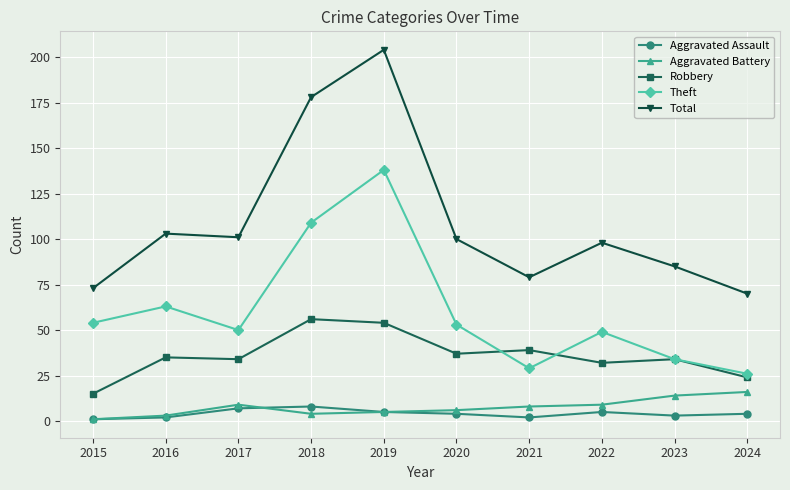

How many lines are shown in the chart?

5